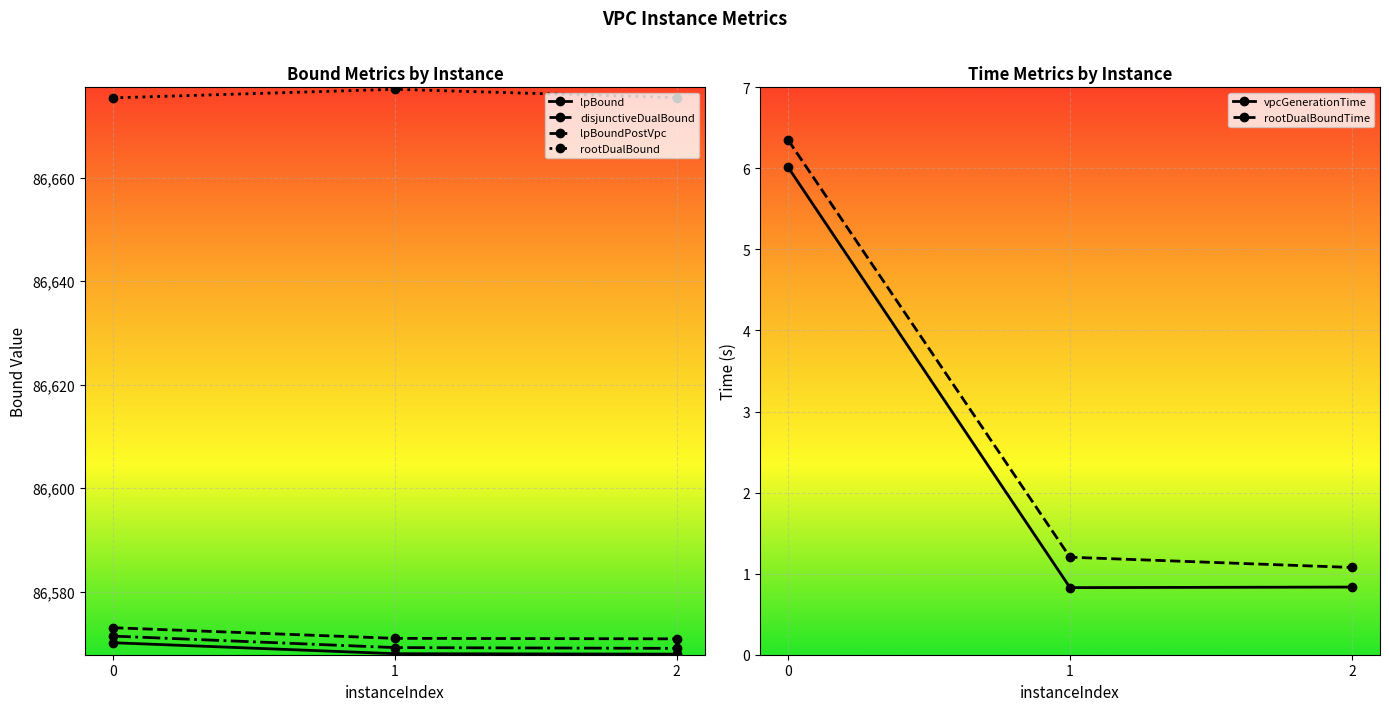

Where is disjunctiveDualBound nearest to the value 86571?

1